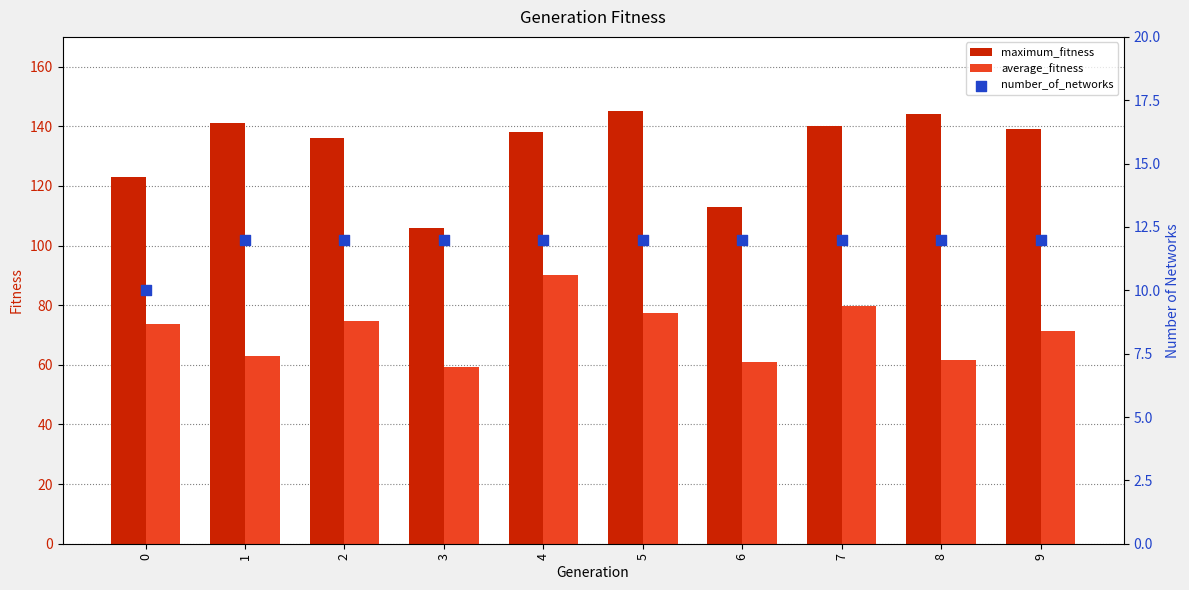

Which series contains the highest Y value?

maximum_fitness